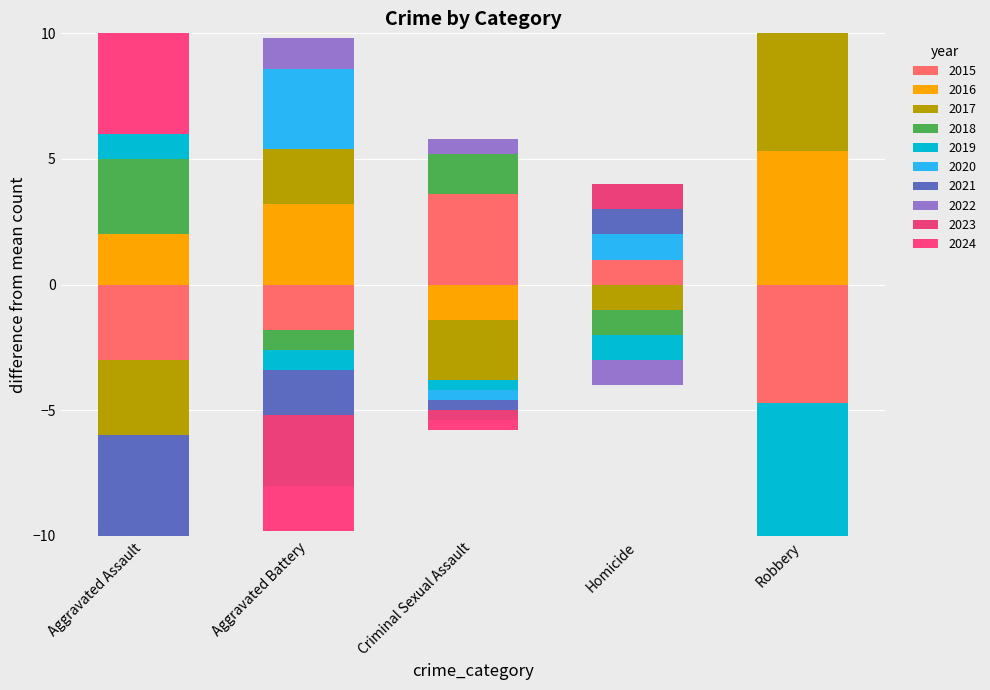

What is the highest value of the Homicide series?

2